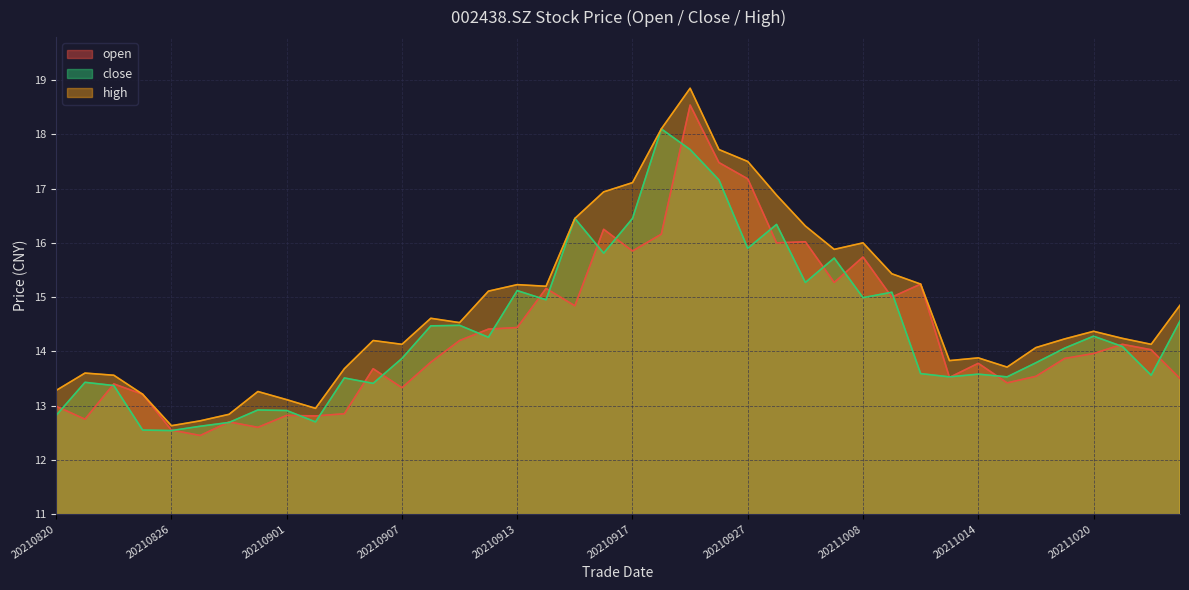

Where is the first local maximum for high?

20210823